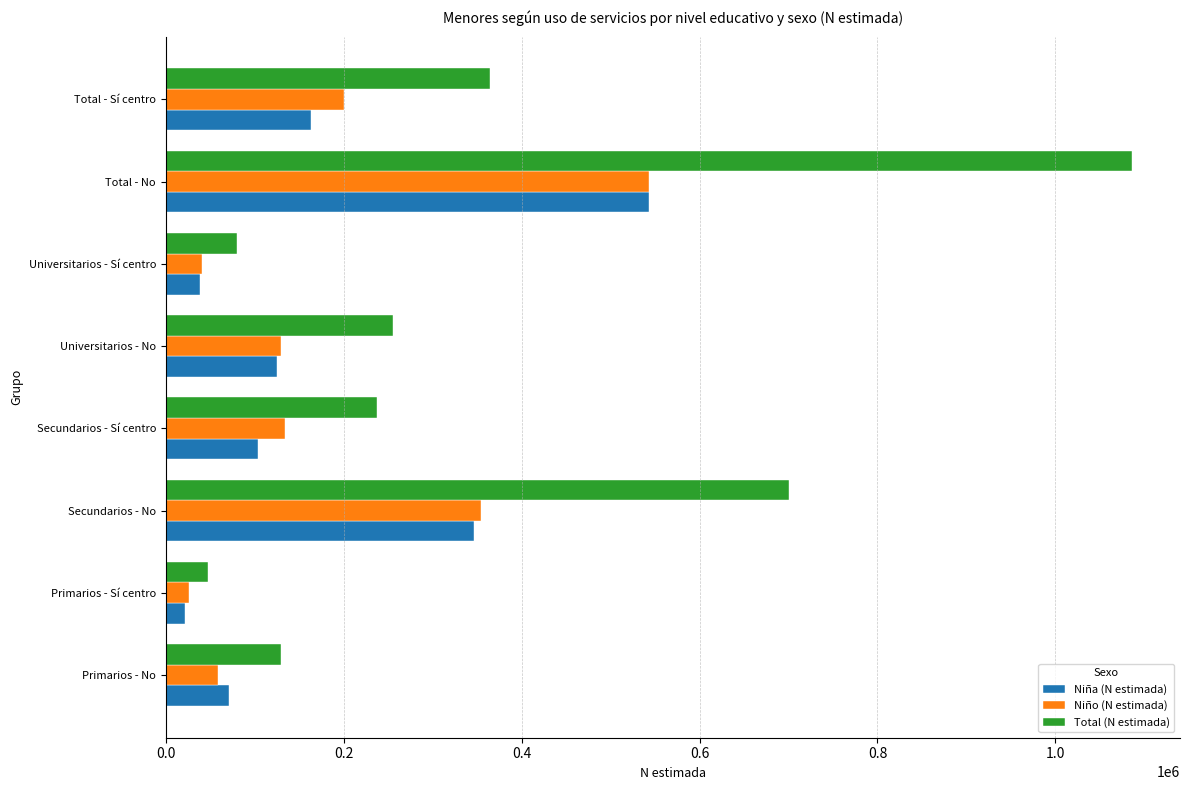

Which series has the largest total across all categories?

Total (N estimada)